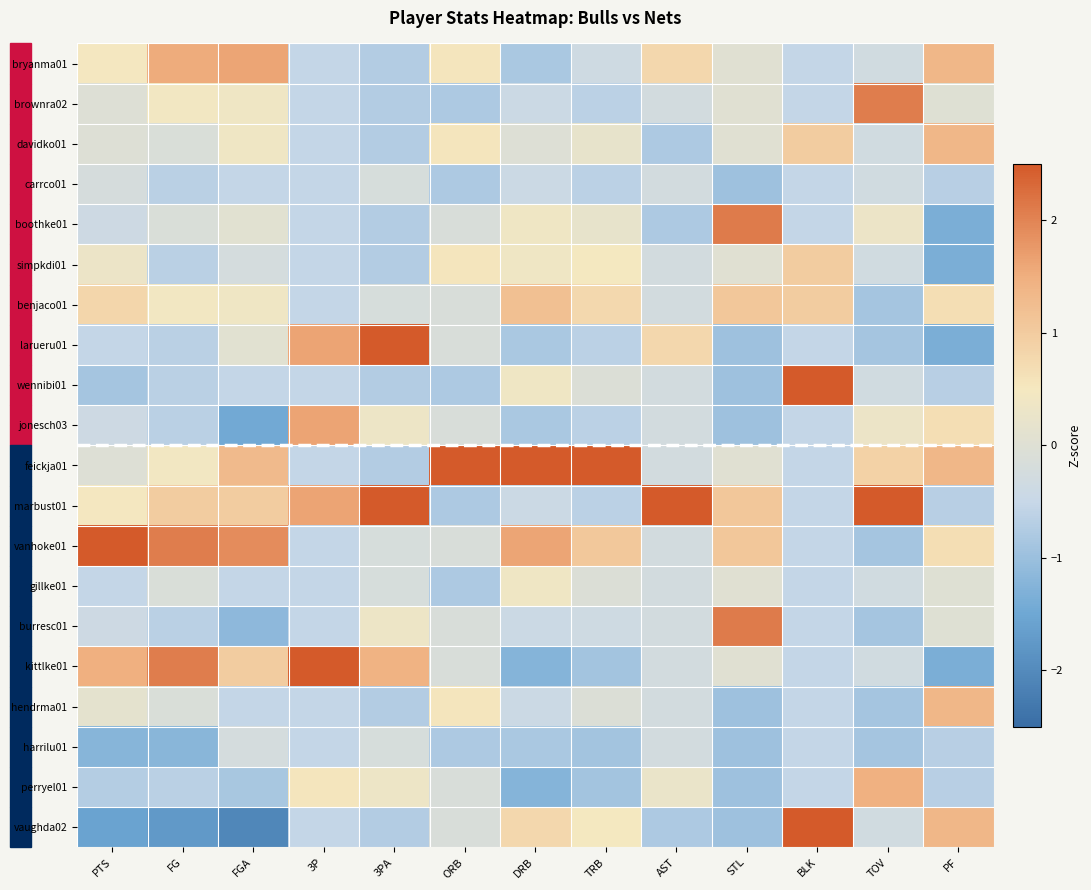

Which series has the widest spread of values?

vaughda02